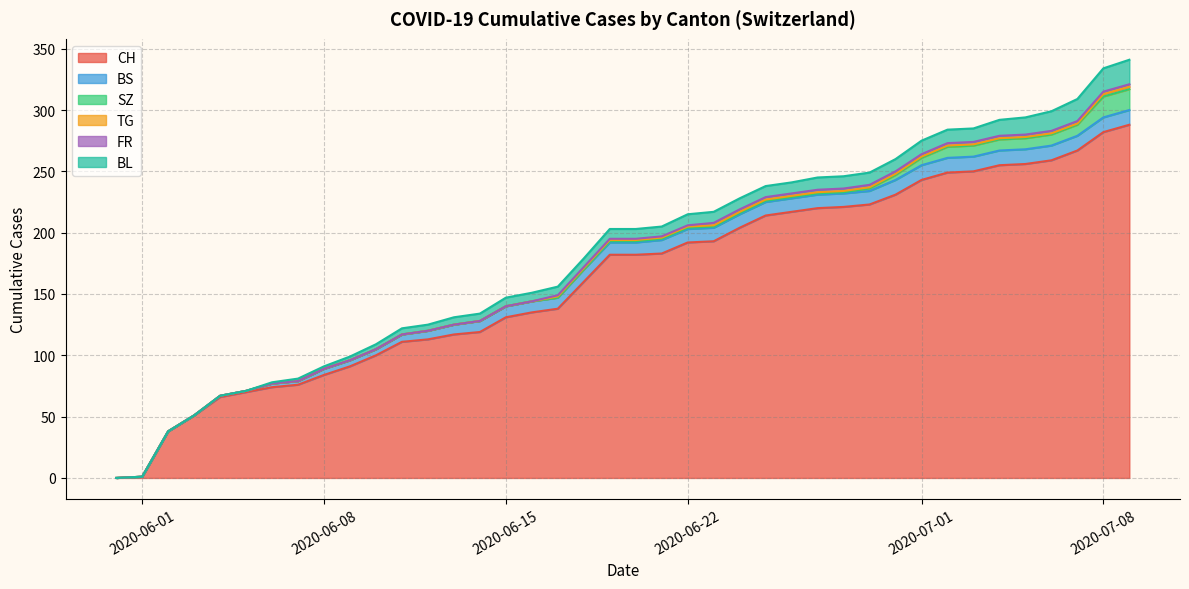

What is the highest value of the CH series?

288